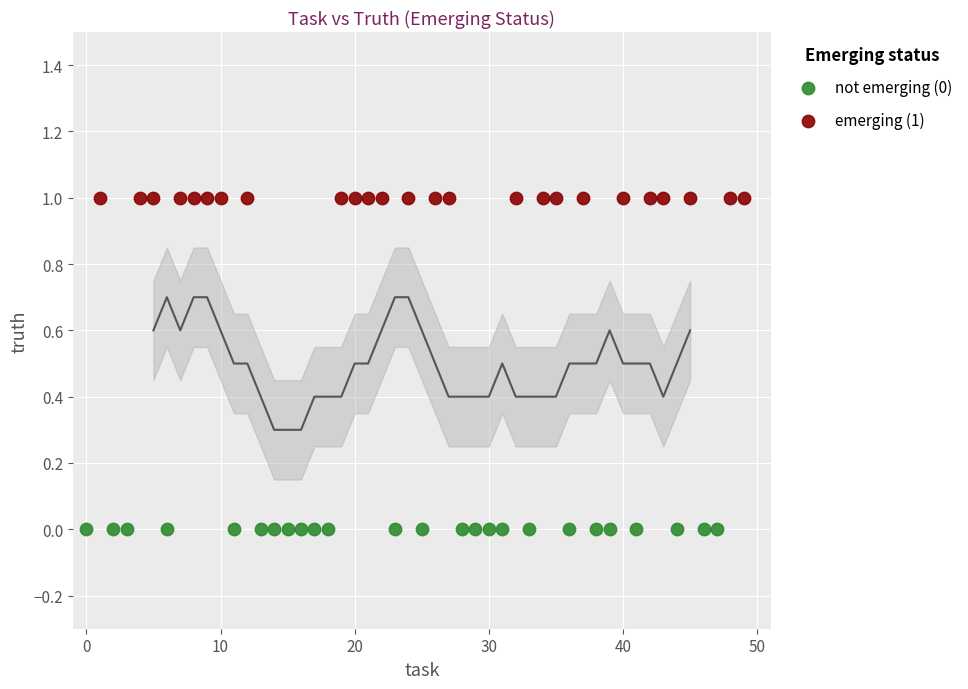

What are all the series names shown in the legend?

not emerging (0), emerging (1)